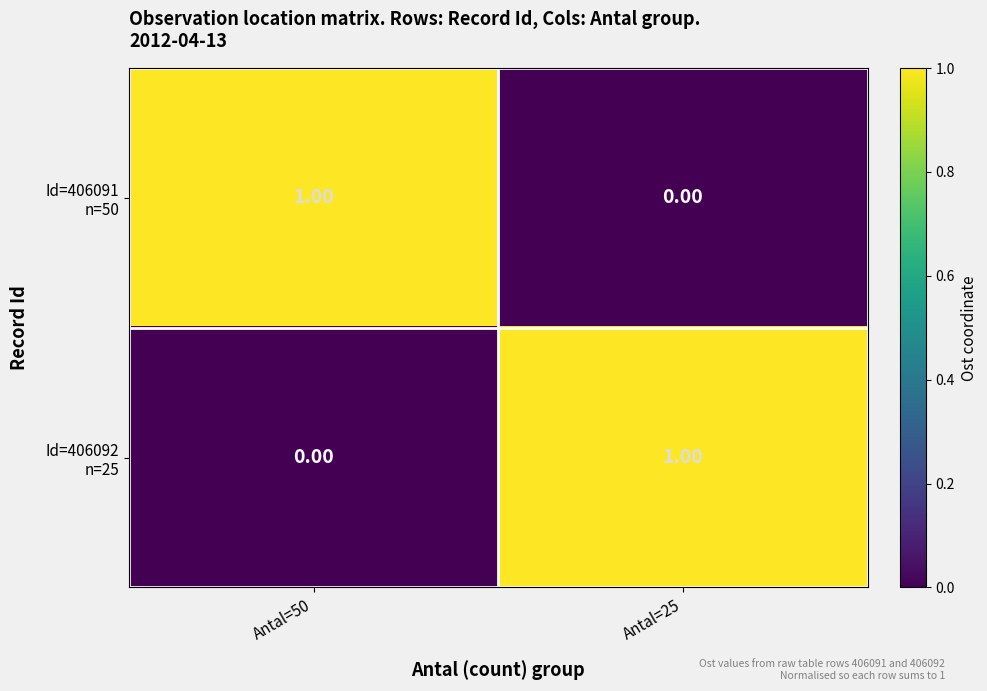

Count the number of data series in this chart.

2